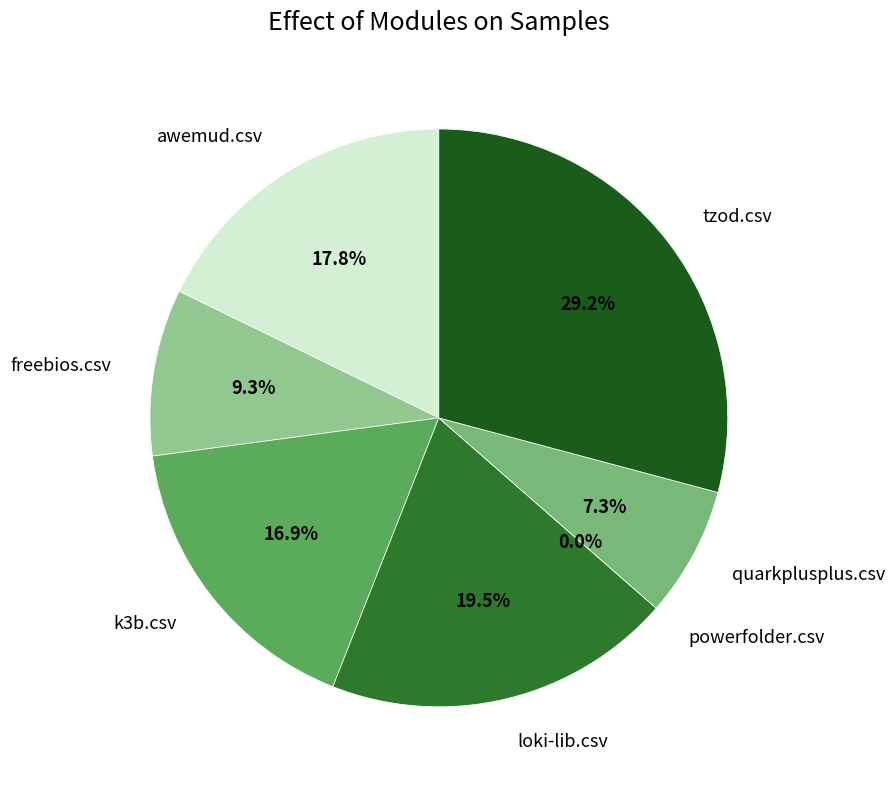

What is the total percentage of quarkplusplus.csv and k3b.csv?

24.2%